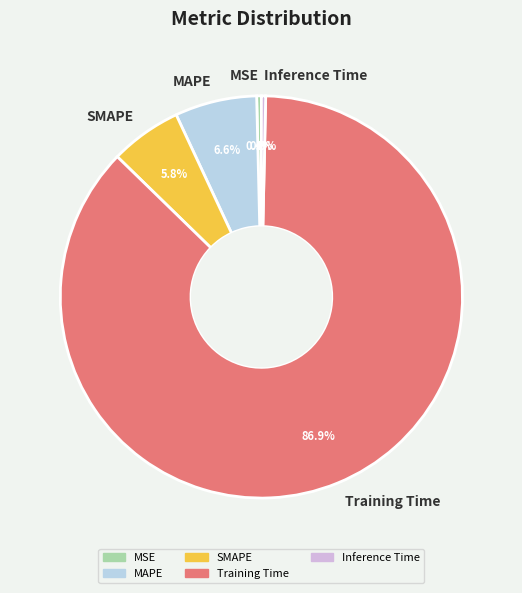

To the nearest percent, what is the average slice percentage?

20%